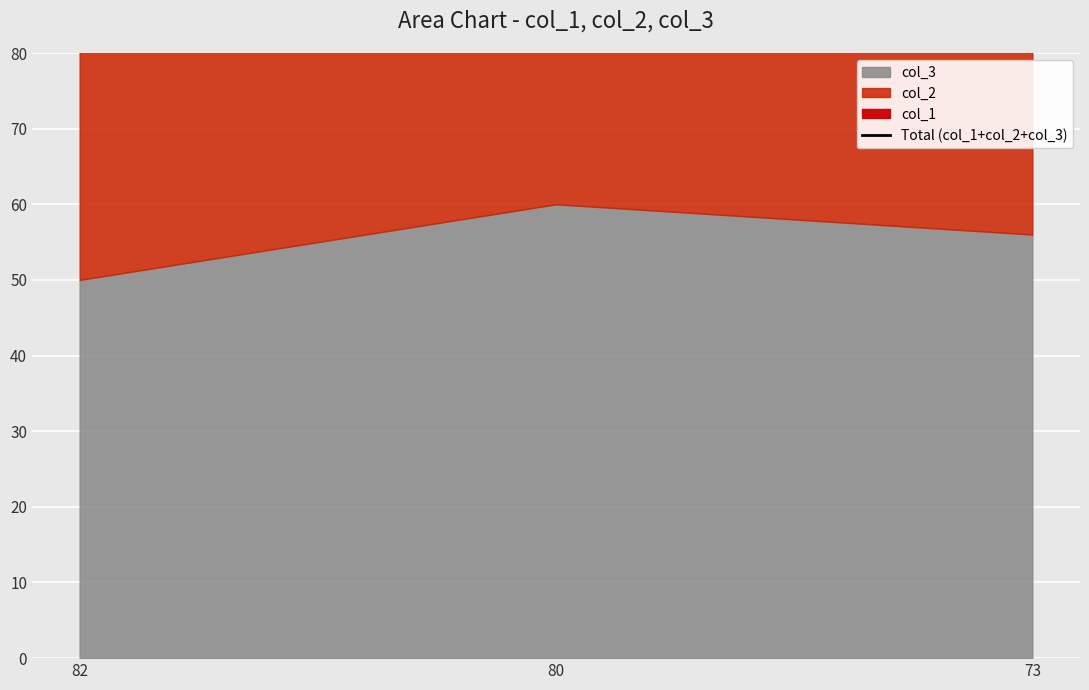

Count the number of categories in the chart.

3